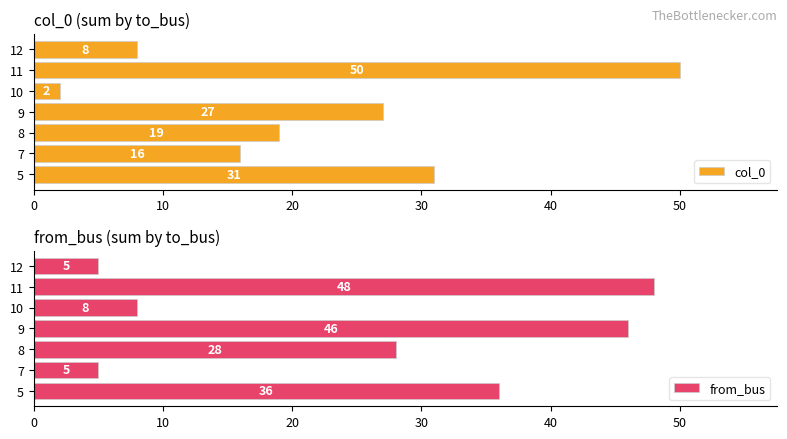

What value does the col_0 series have at 11, to the nearest 5?

50